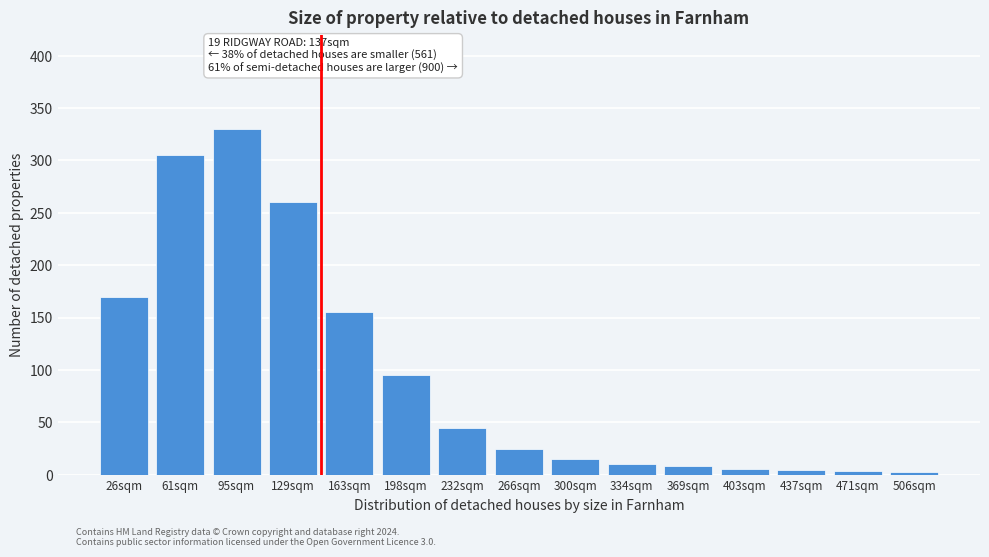

Which label corresponds to the largest value in the chart?

95sqm